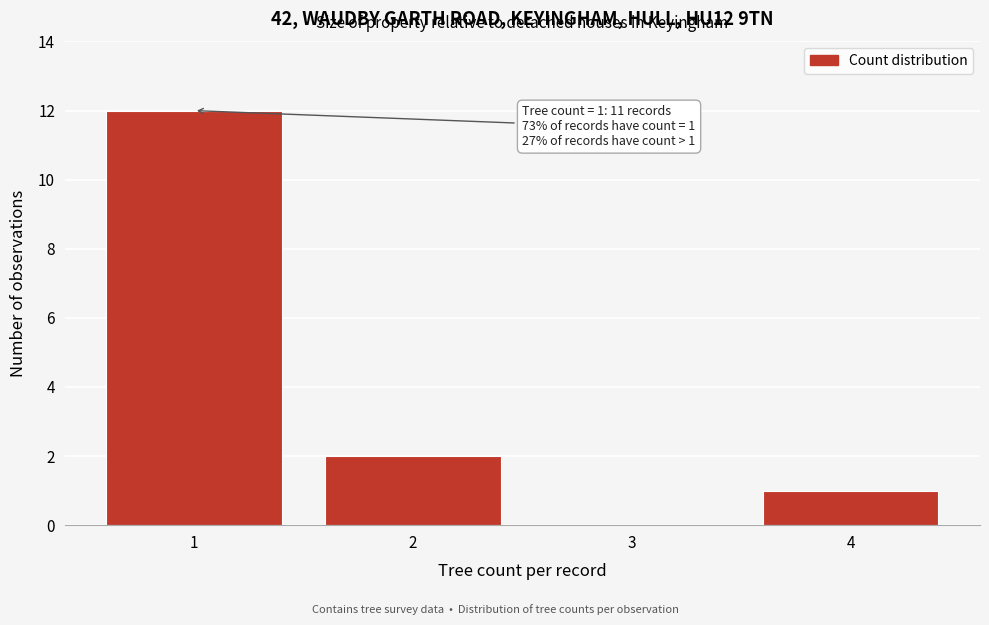

Reading left to right, list all the values displayed in this chart.

1=12	2=2	3=0	4=1